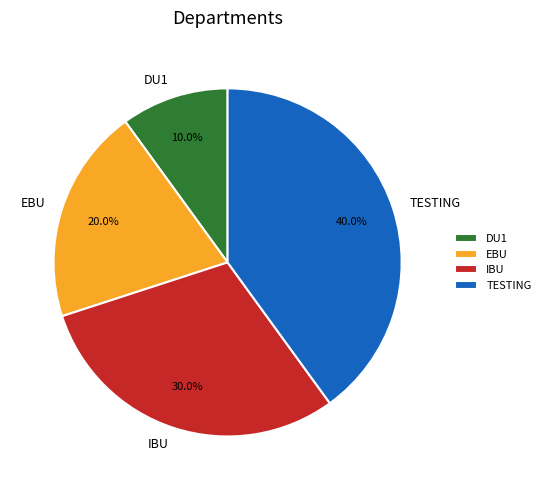

To the nearest percent, what is the average slice percentage?

25%